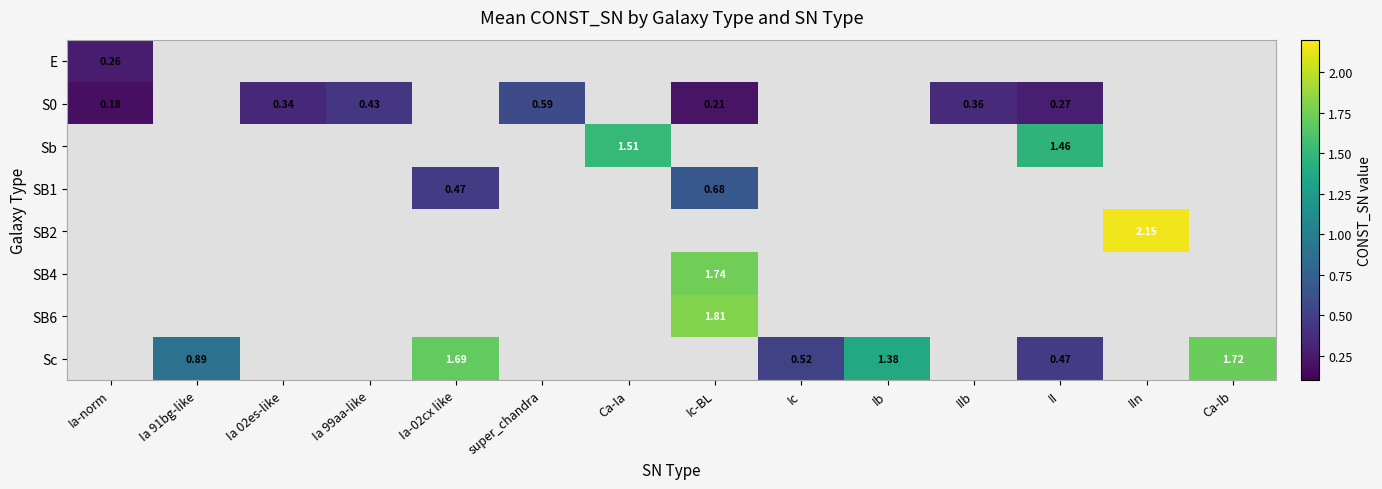

Which category has the highest value across all series?

IIn